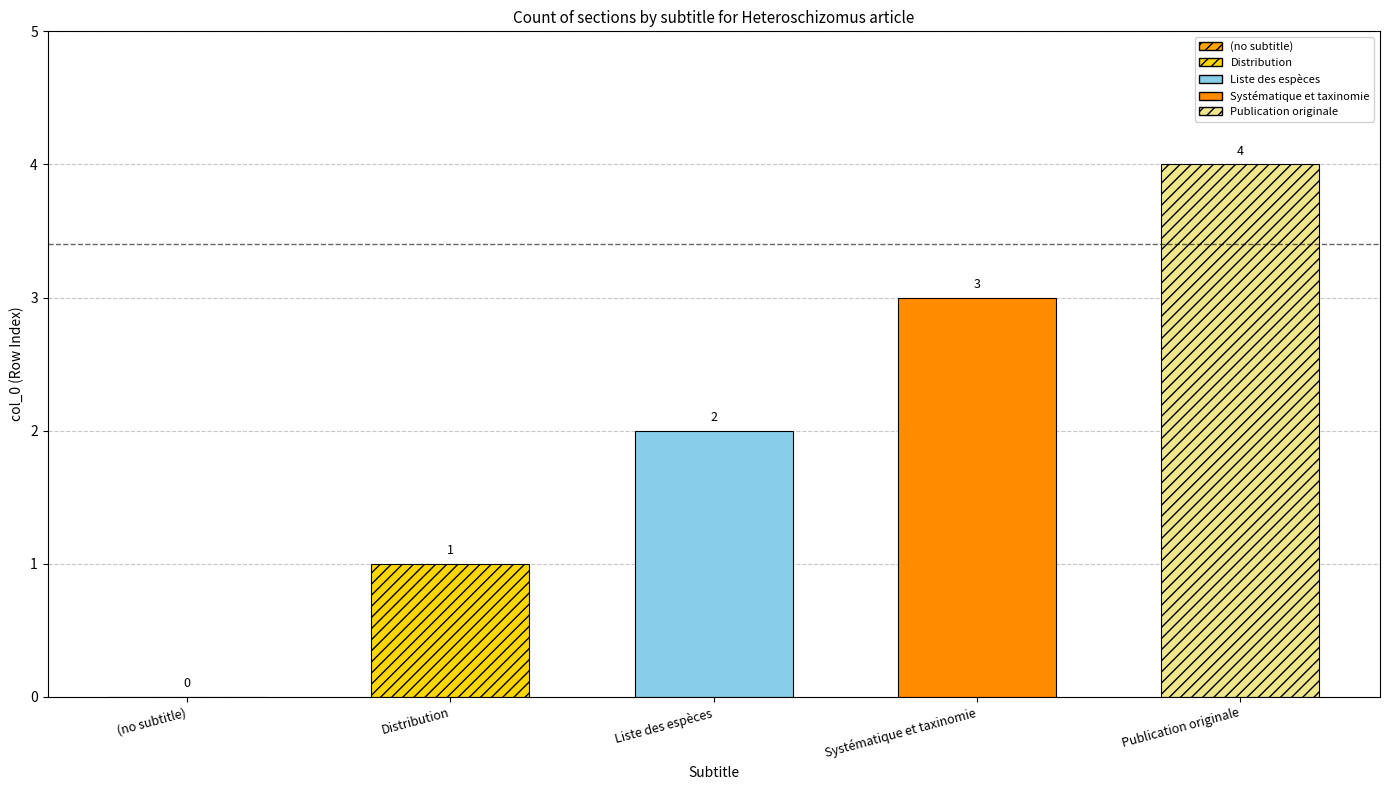

List the labels in order of value, largest first.

Publication originale, Systématique et taxinomie, Liste des espèces, Distribution, (no subtitle)